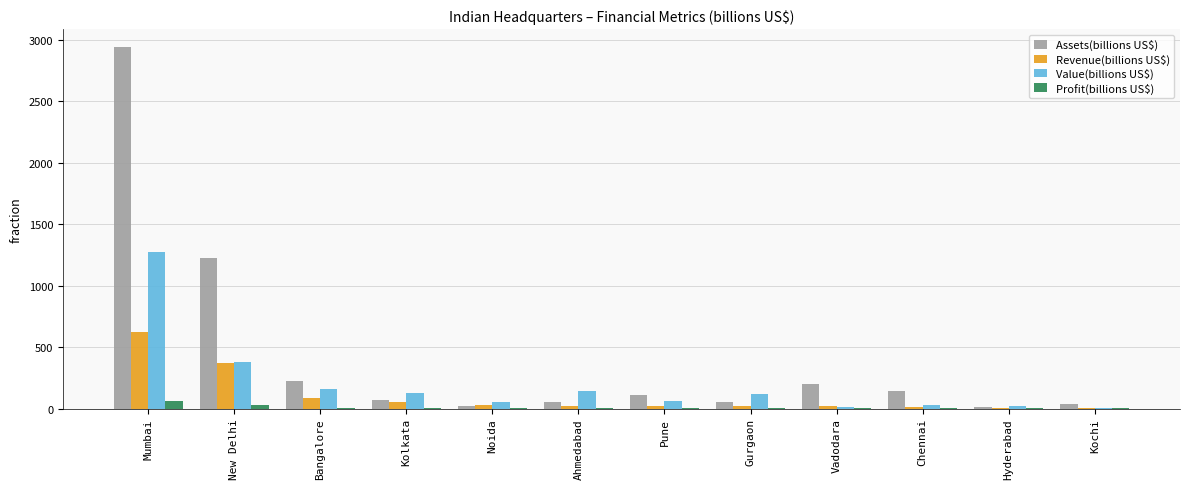

What is the total value across all series at Mumbai?

4897.0